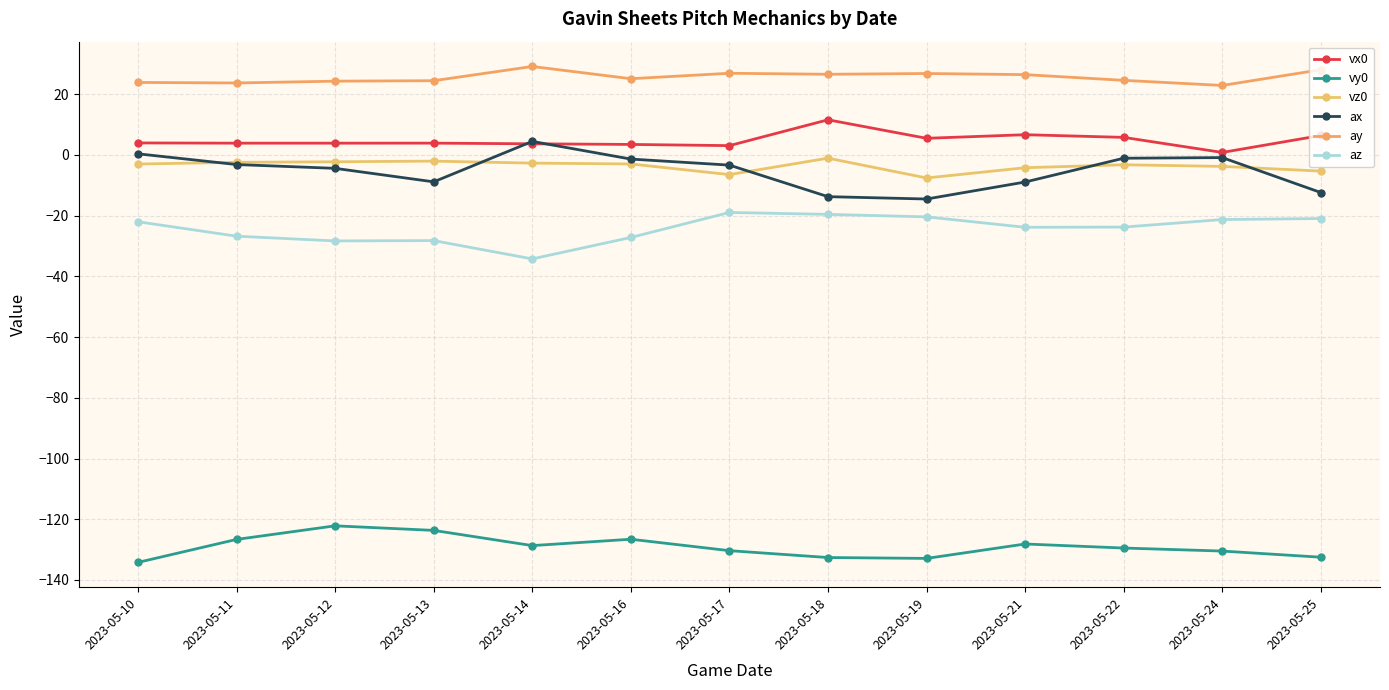

In ax, how many points are lower than both neighbors (excluding endpoints)?

2